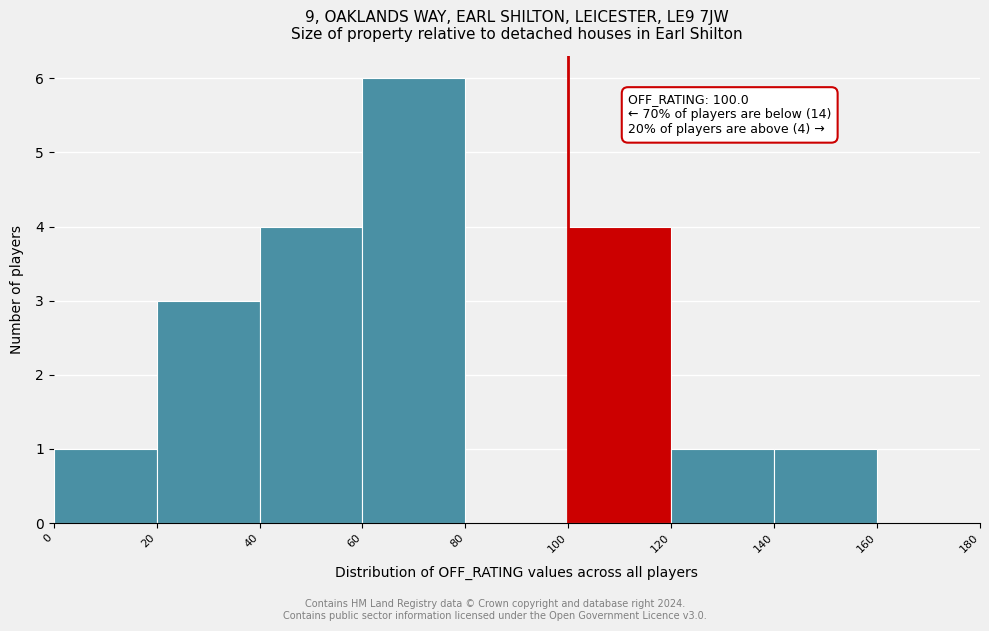

Over which range of the x-axis is the bar tallest?

60 to 80